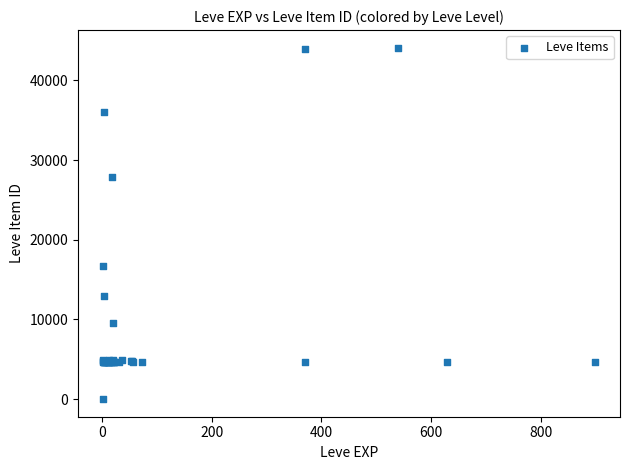

What Y value in the scatter plot is closest to 22050?

16734